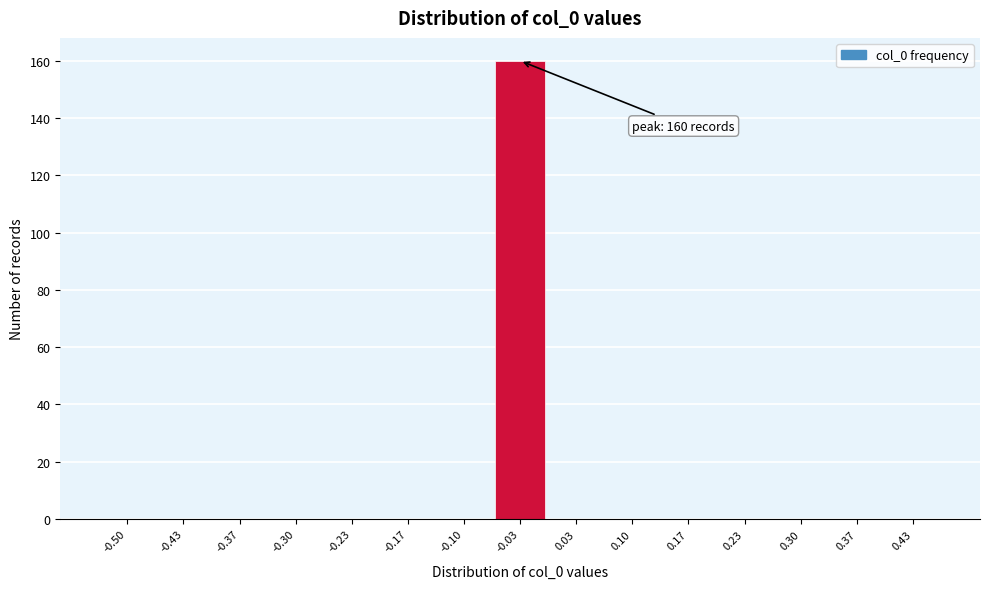

Reading right to left, list all the values displayed in this chart.

0.43=0	0.37=0	0.30=0	0.23=0	0.17=0	0.10=0	0.03=0	-0.03=160	-0.10=0	-0.17=0	-0.23=0	-0.30=0	-0.37=0	-0.43=0	-0.50=0